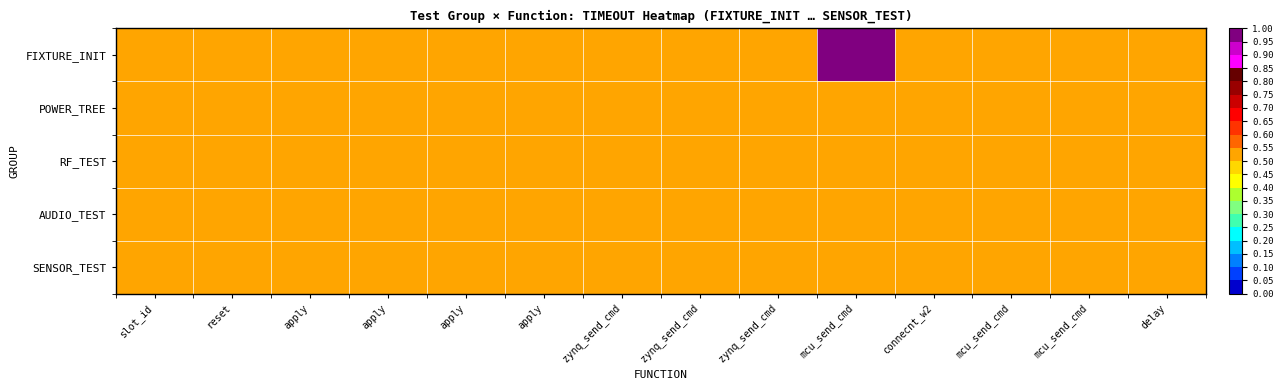

Reading left to right, list all the values displayed in this chart.

FIXTURE_INIT: slot_id=0.5	reset=0.5	apply=0.5	apply=0.5	apply=0.5	apply=0.5	zynq_send_cmd=0.5	zynq_send_cmd=0.5	zynq_send_cmd=0.5	mcu_send_cmd=1.0	connecnt_w2=0.5	mcu_send_cmd=0.5	mcu_send_cmd=0.5	delay=0.5
POWER_TREE: slot_id=0.5	reset=0.5	apply=0.5	apply=0.5	apply=0.5	apply=0.5	zynq_send_cmd=0.5	zynq_send_cmd=0.5	zynq_send_cmd=0.5	mcu_send_cmd=0.5	connecnt_w2=0.5	mcu_send_cmd=0.5	mcu_send_cmd=0.5	delay=0.5
RF_TEST: slot_id=0.5	reset=0.5	apply=0.5	apply=0.5	apply=0.5	apply=0.5	zynq_send_cmd=0.5	zynq_send_cmd=0.5	zynq_send_cmd=0.5	mcu_send_cmd=0.5	connecnt_w2=0.5	mcu_send_cmd=0.5	mcu_send_cmd=0.5	delay=0.5
AUDIO_TEST: slot_id=0.5	reset=0.5	apply=0.5	apply=0.5	apply=0.5	apply=0.5	zynq_send_cmd=0.5	zynq_send_cmd=0.5	zynq_send_cmd=0.5	mcu_send_cmd=0.5	connecnt_w2=0.5	mcu_send_cmd=0.5	mcu_send_cmd=0.5	delay=0.5
SENSOR_TEST: slot_id=0.5	reset=0.5	apply=0.5	apply=0.5	apply=0.5	apply=0.5	zynq_send_cmd=0.5	zynq_send_cmd=0.5	zynq_send_cmd=0.5	mcu_send_cmd=0.5	connecnt_w2=0.5	mcu_send_cmd=0.5	mcu_send_cmd=0.5	delay=0.5